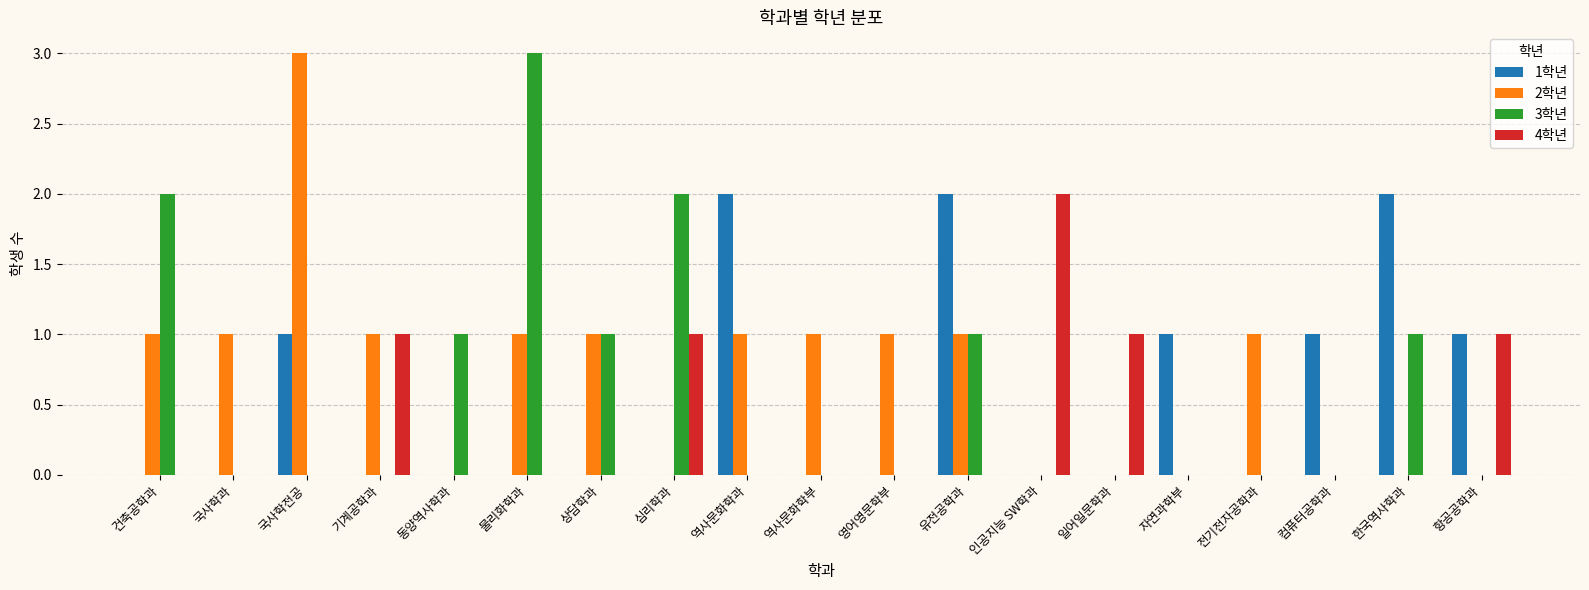

True or false: 3학년 has a value of 5 at 물리화학과.

False